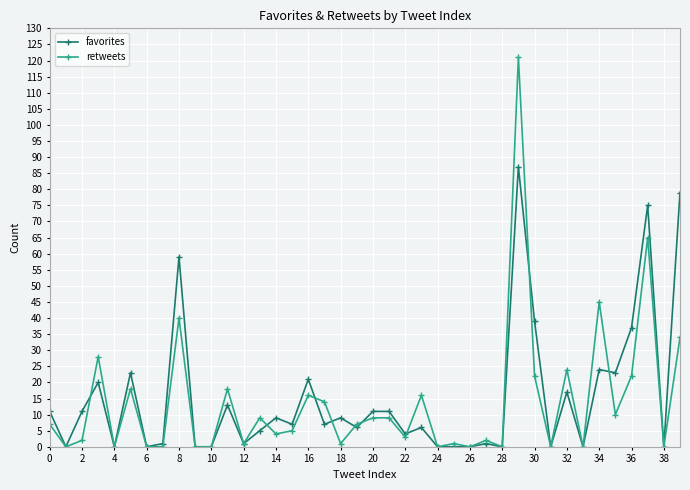

Does the chart have visible grid lines?

Yes